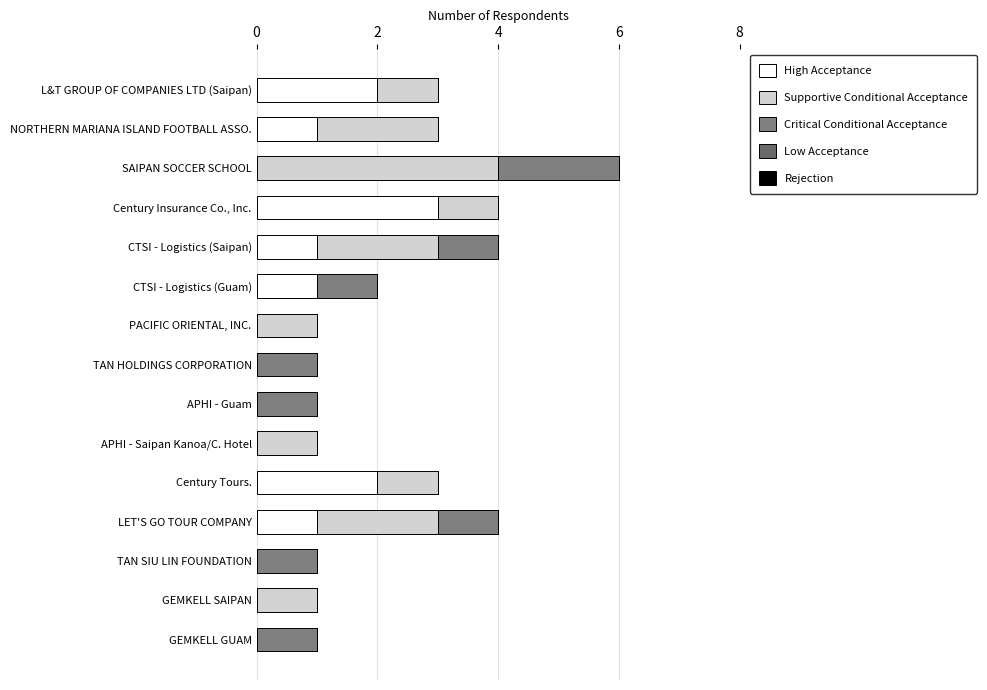

Which series has the widest spread of values?

Supportive Conditional Acceptance